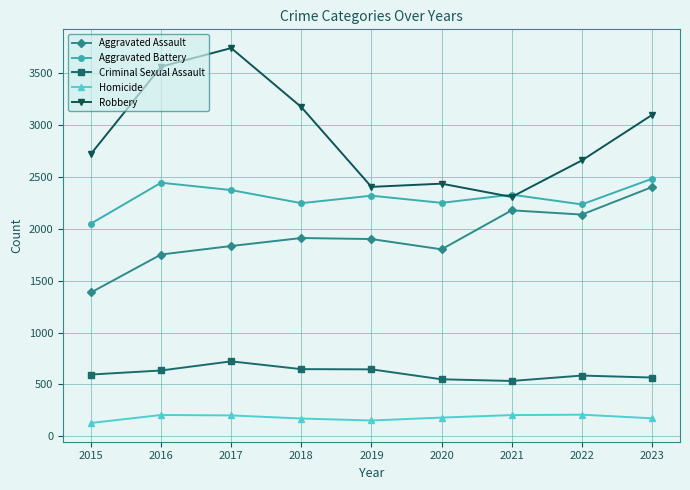

The value of Aggravated Assault at 2020 is 1803. True or false?

True